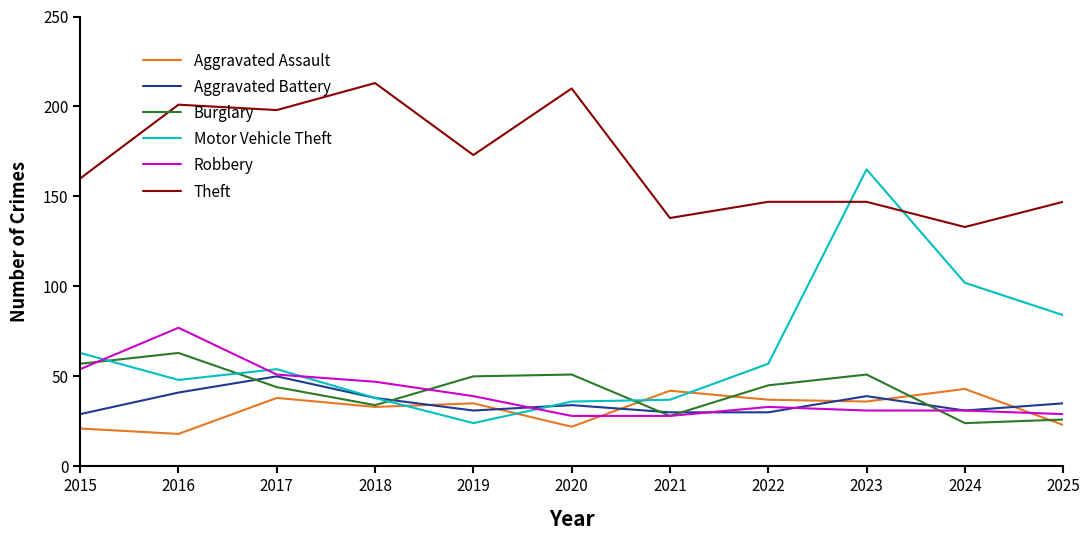

Reading left to right, what are all the values shown in this chart?

Aggravated Assault: 21	18	38	33	35	22	42	37	36	43	23
Aggravated Battery: 29	41	50	38	31	34	30	30	39	31	35
Burglary: 57	63	44	34	50	51	28	45	51	24	26
Motor Vehicle Theft: 63	48	54	38	24	36	37	57	165	102	84
Robbery: 54	77	51	47	39	28	28	33	31	31	29
Theft: 160	201	198	213	173	210	138	147	147	133	147